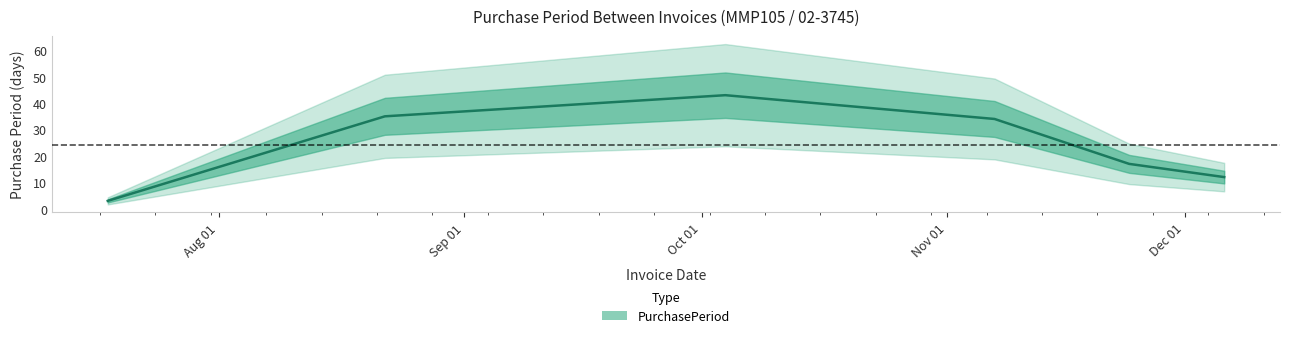

Which label corresponds to the smallest value in the chart?

2017-07-18